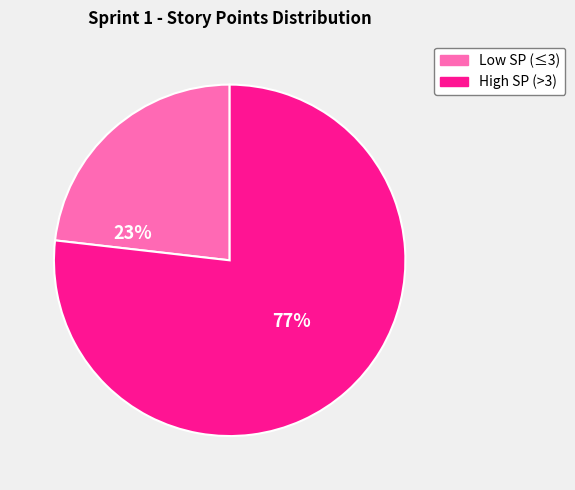

To the nearest percent, what is the difference between the largest and smallest slice percentages?

54%